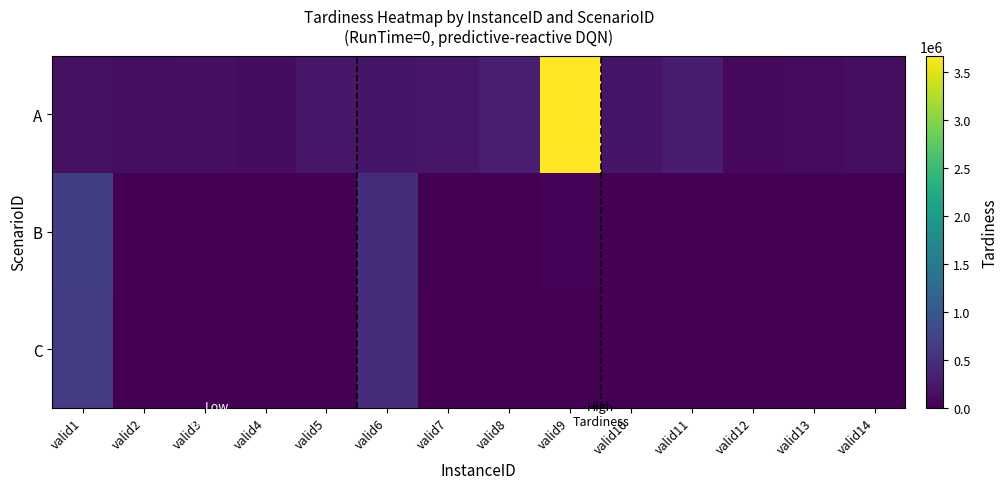

What is the sum of the C values at valid4 and valid8?

3600